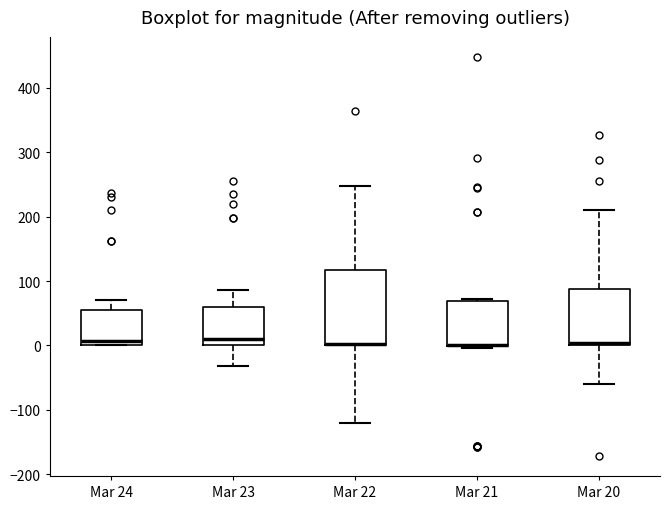

Which box is the tallest, from its lower edge to its upper edge?

Mar 22